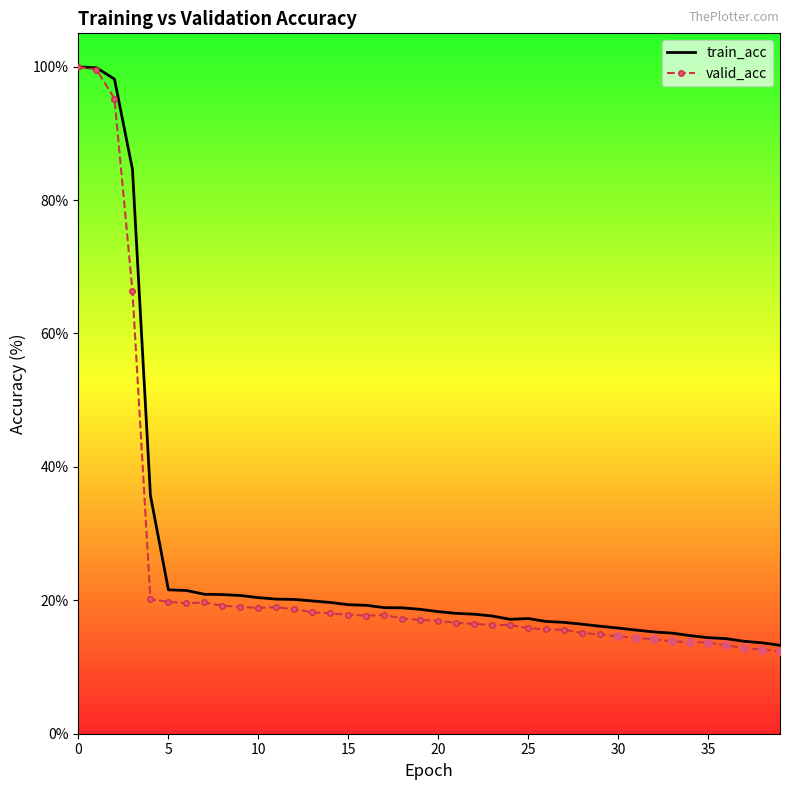

Which series reaches the maximum Y coordinate?

train_acc